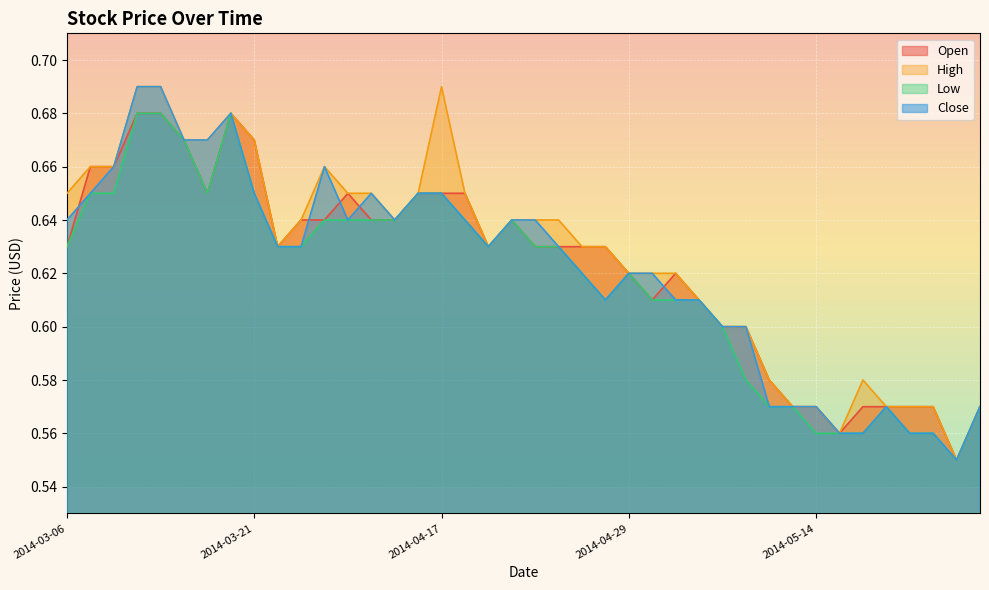

What is the difference between the Low values at 2014-04-17 and 2014-05-26?

0.1